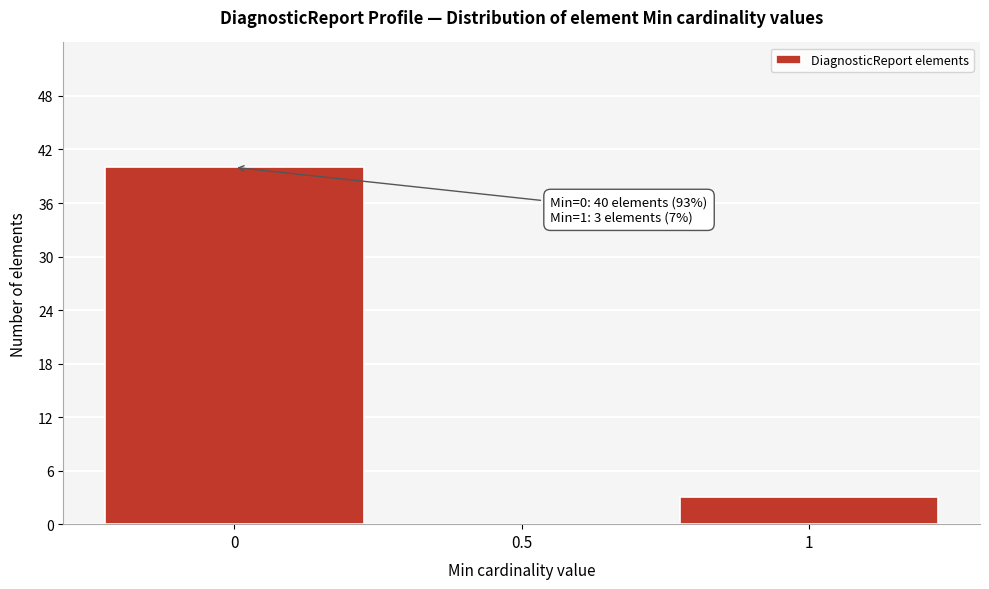

Reading right to left, transcribe all the data shown in this chart.

1=3	0.5=0	0=40